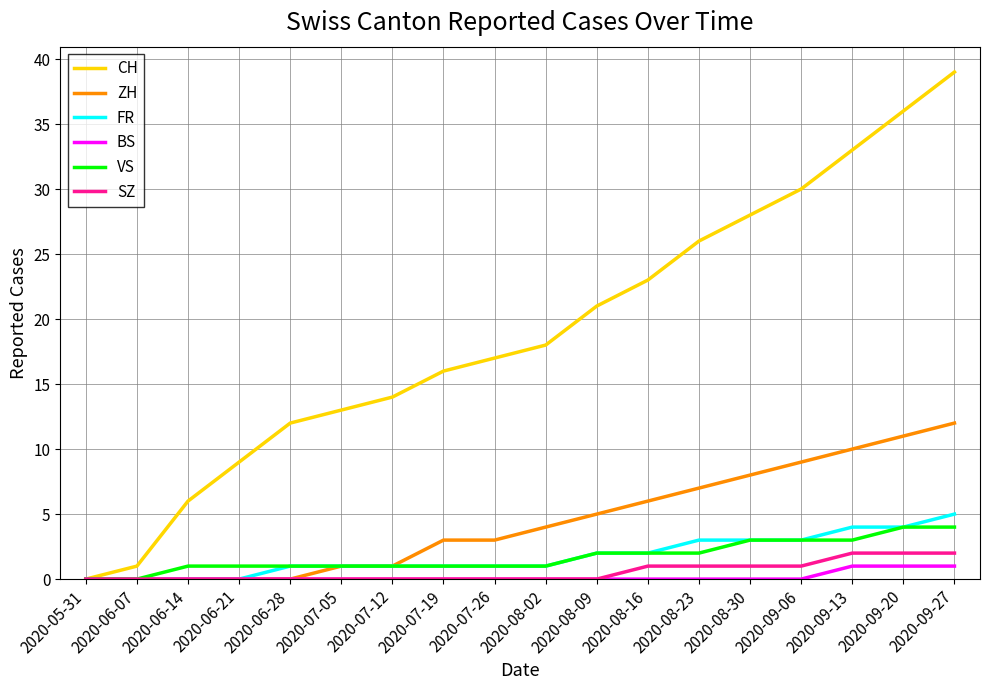

What is the approximate value of CH at 2020-06-07?

1